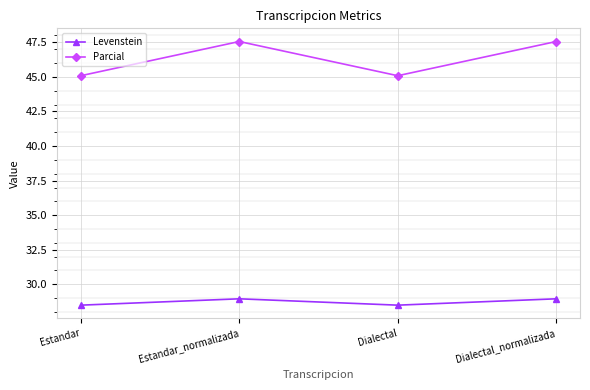

How many data points in Parcial are less than 47?

2